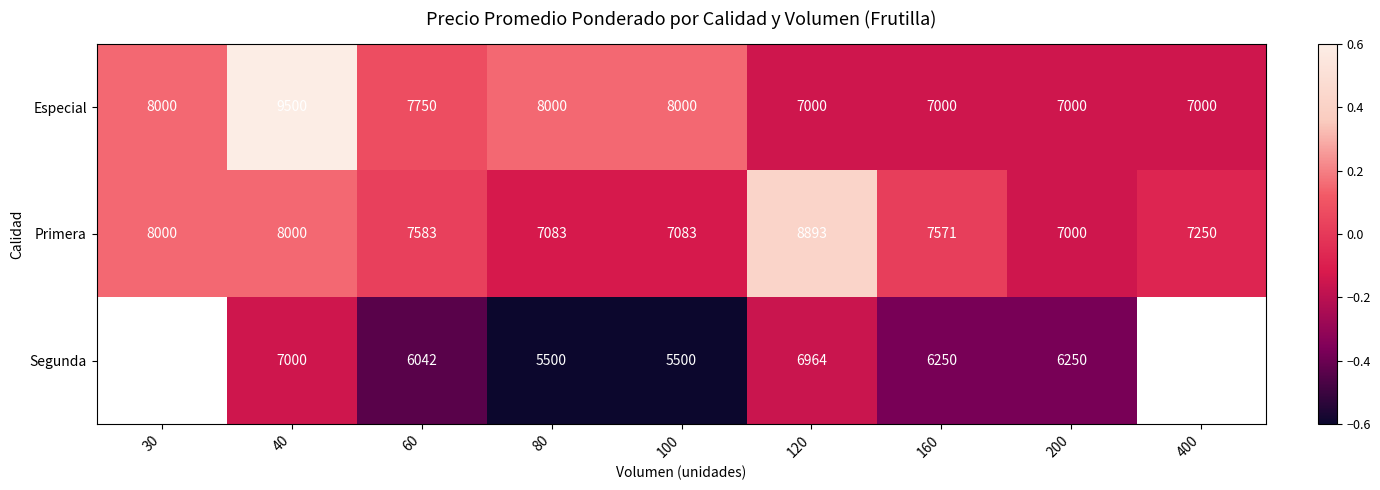

The value of Especial at 120 is -0.2. True or false?

False